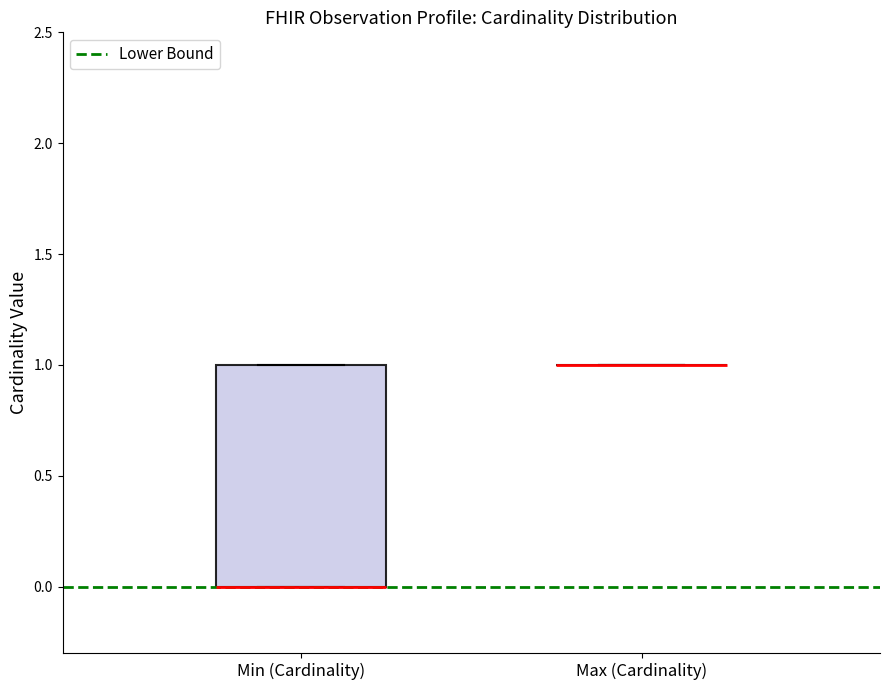

Reading left to right, read every box against the y-axis: the position of its median line, the range the box covers, and the ends of its whiskers. The values are not printed on the chart, so give them approximately, as read against the axis.

Min (Cardinality): median 0 (drawn on the box's lower edge), box 0 to 1, whiskers 0 to 1
Max (Cardinality): box collapsed to a line at 1, whiskers 1 to 1